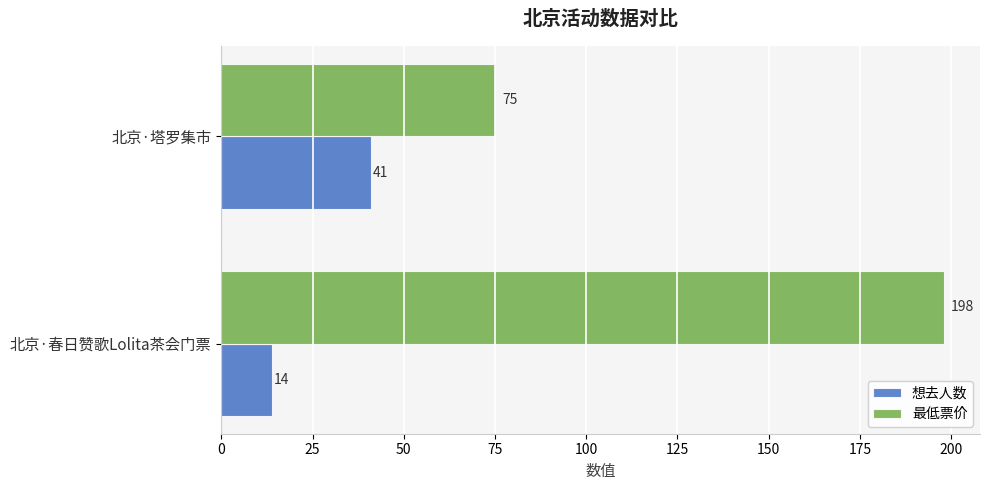

Which series has the largest total across all categories?

最低票价